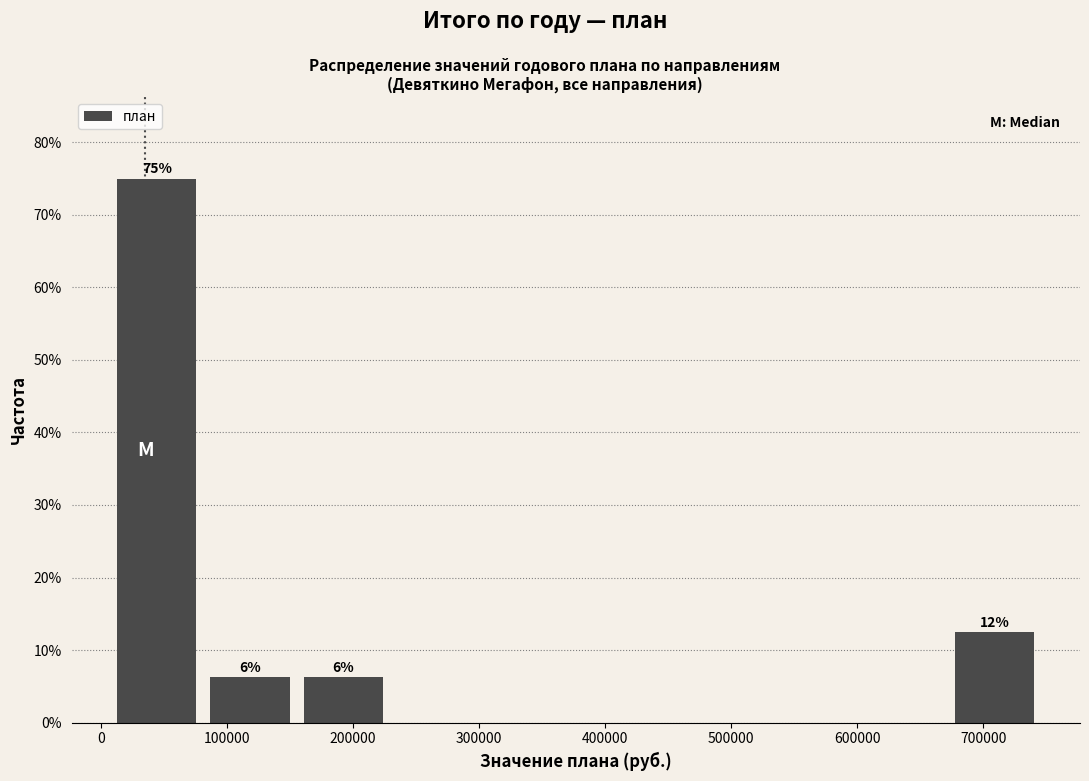

Which range on the x-axis has the tallest bar?

10000 to 80000